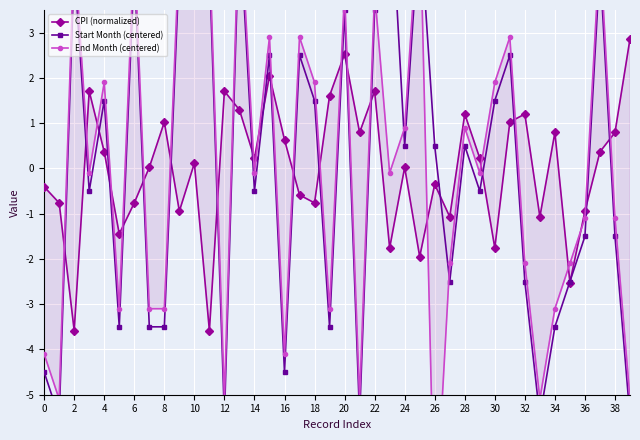

Is this an area chart (filled region under the line)?

No